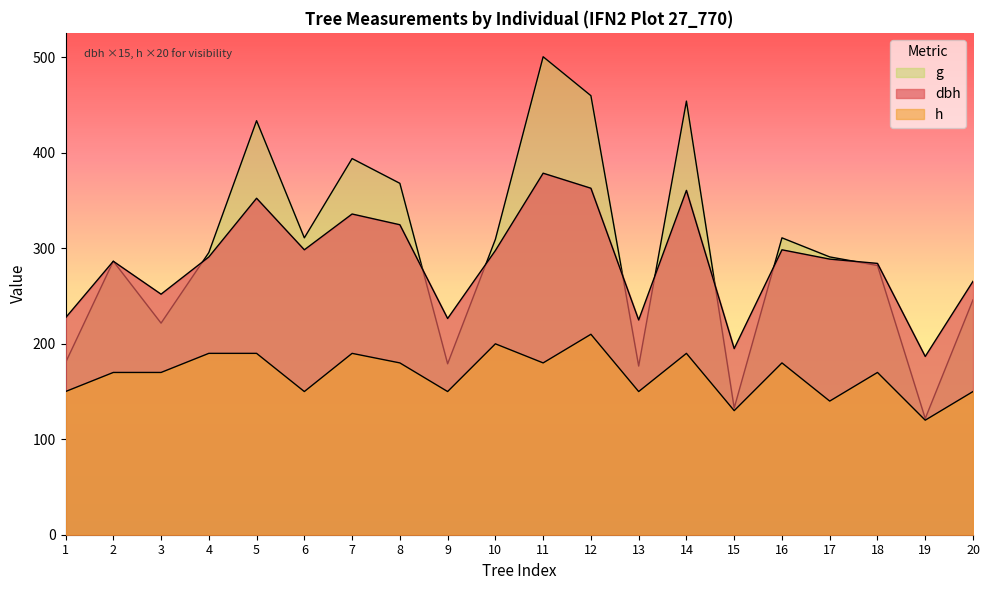

What is the average value of the dbh series?

286.9